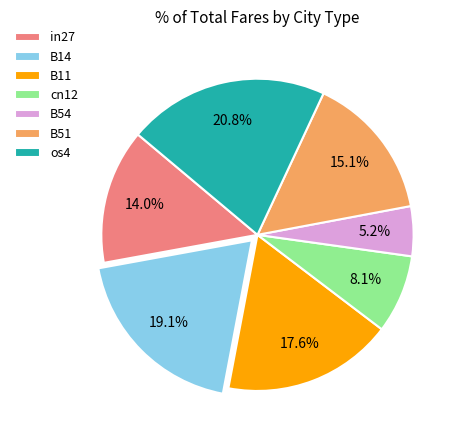

What percentage is the B54 slice, to the nearest percent?

5%